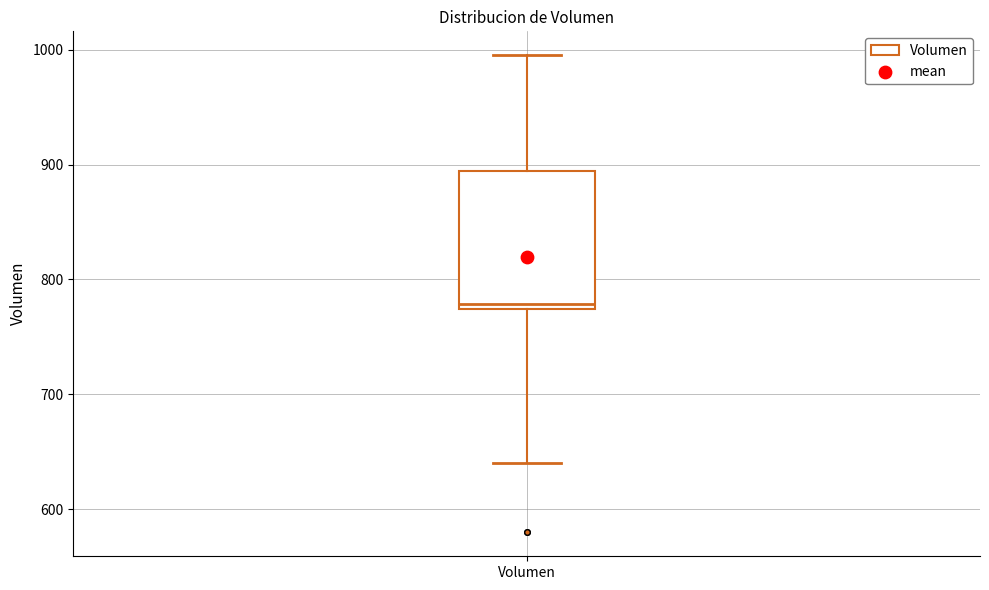

Read this box plot against the y-axis: the position of the median line, the range covered by the box, and the ends of both whiskers. The values are not printed on the chart, so give them approximately, as read against the axis.

median 780, box 770 to 890, whiskers 640 to 1000